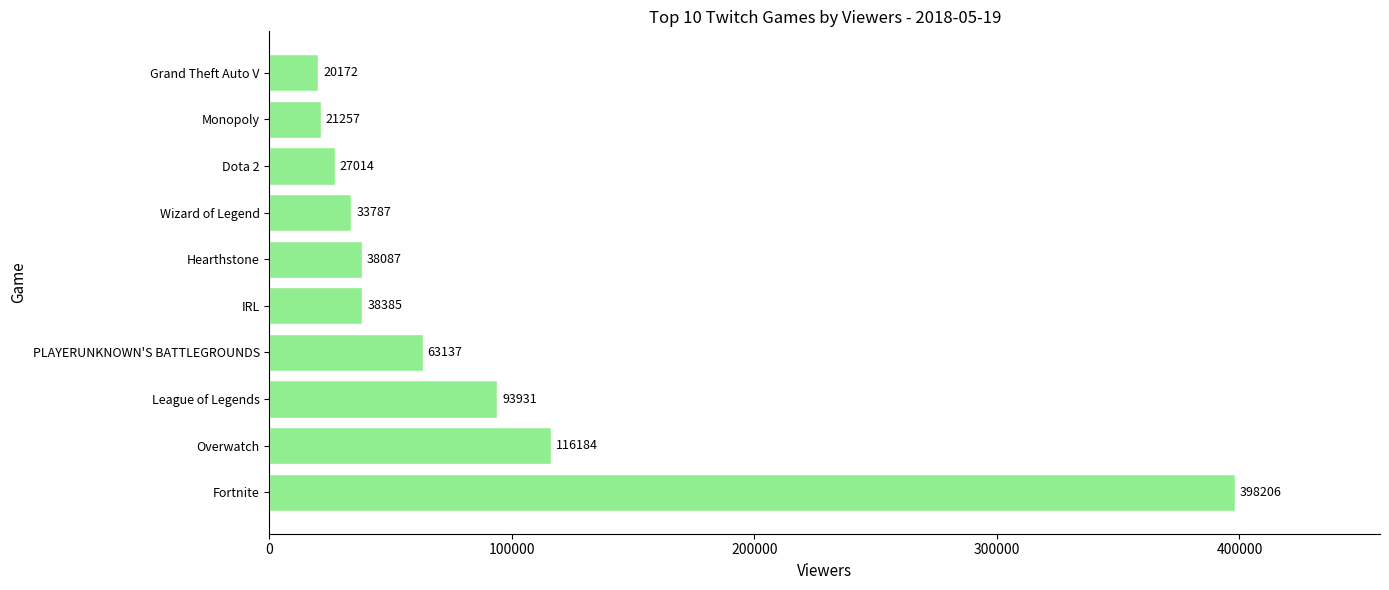

Read the value at Wizard of Legend, to the nearest 100.

33800